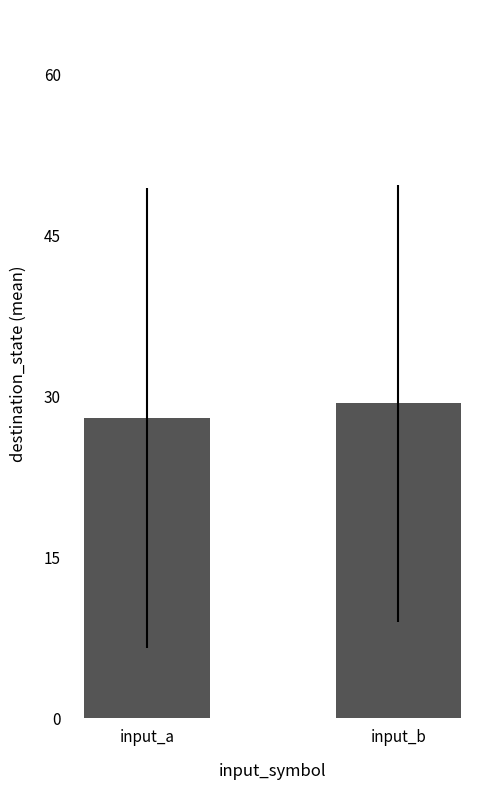

The chart shows a value of 15.8 at input_a. True or false?

False